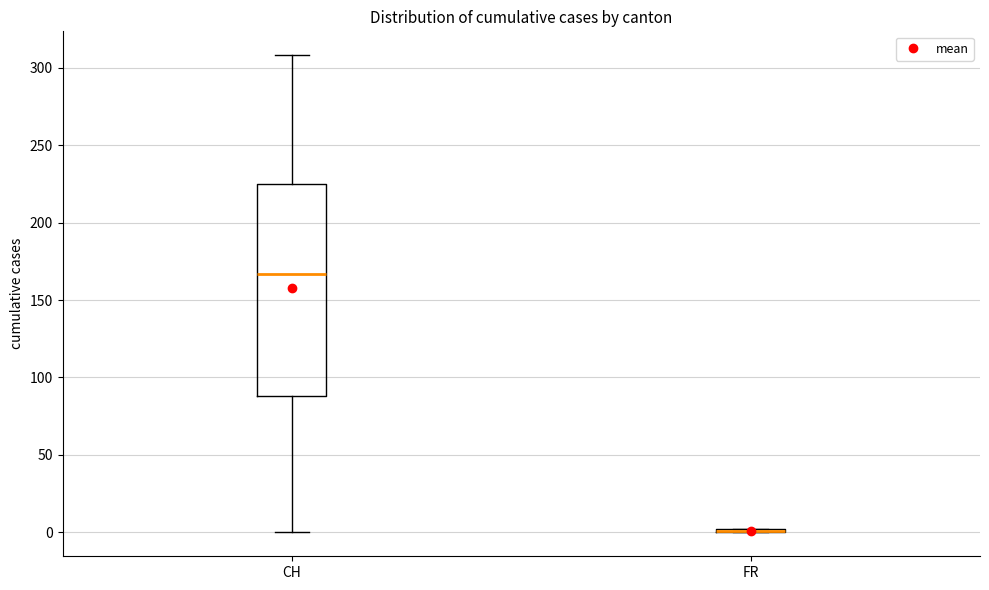

Comparing the boxes themselves (not the whiskers), which one is the tallest?

CH